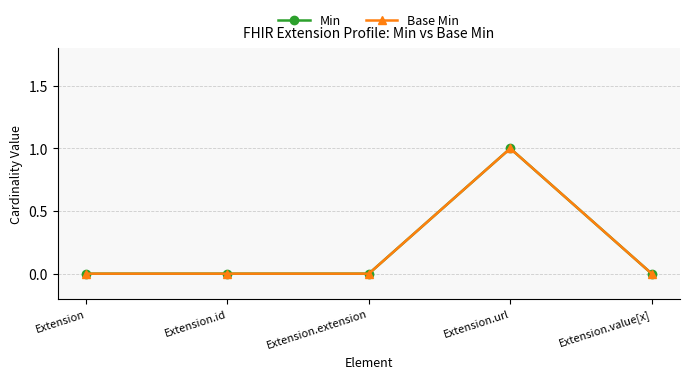

How many lines are shown in the chart?

2